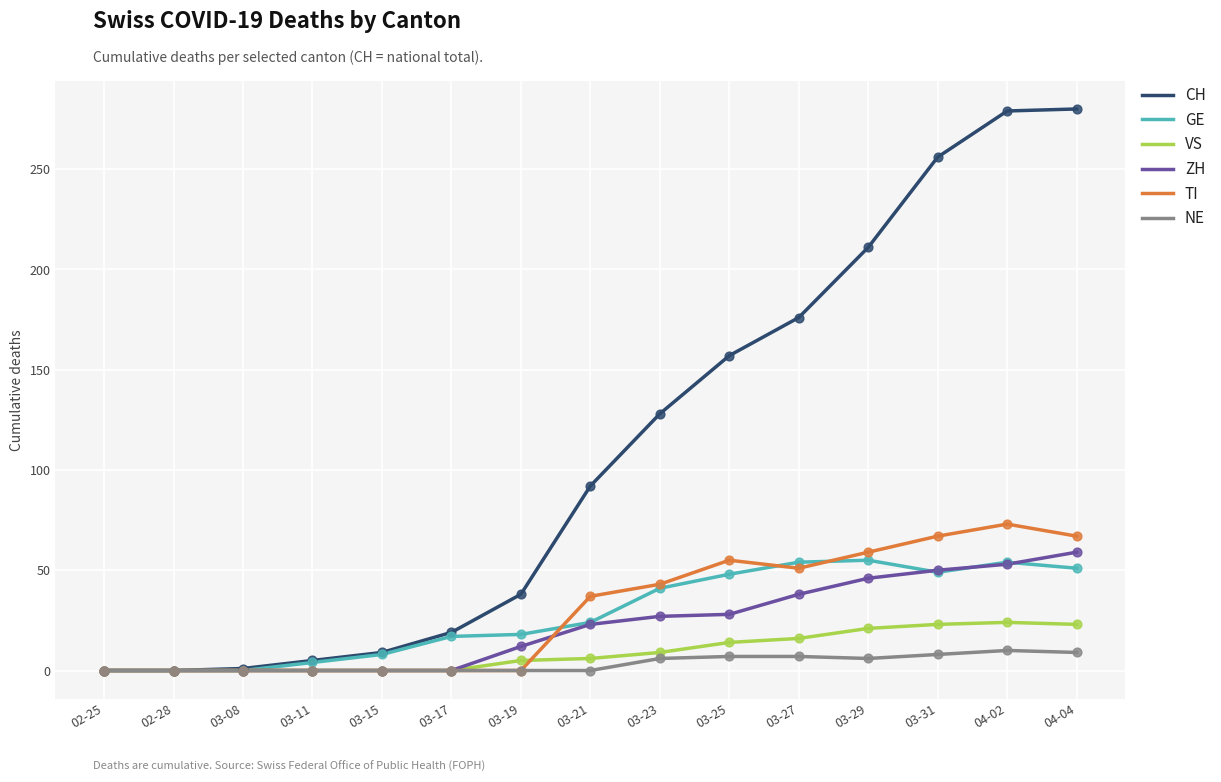

Which series has the largest total across all categories?

CH